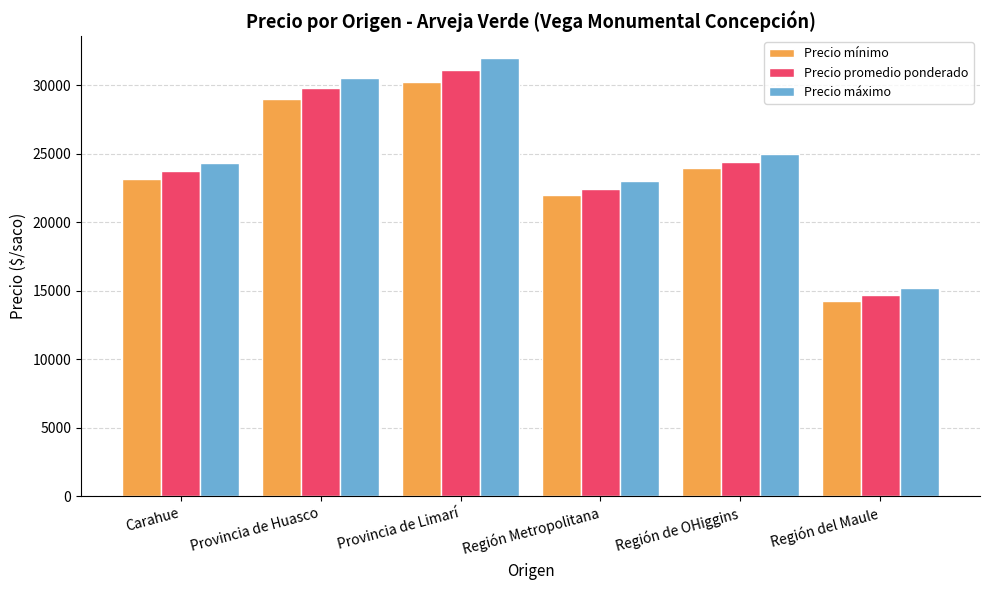

Reading left to right, transcribe all the data shown in this chart.

Precio mínimo: 23181.8	29000.0	30250.0	22000.0	24000.0	14250.0
Precio promedio ponderado: 23782.6	29793.3	31125.0	22442.0	24385.0	14696.0
Precio máximo: 24363.6	30545.5	32000.0	23000.0	25000.0	15200.0